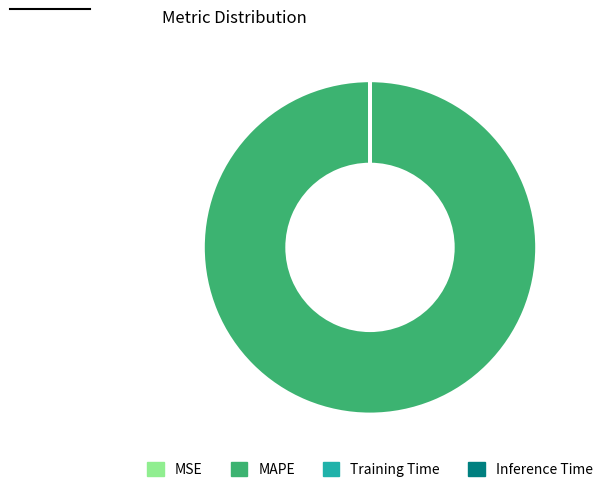

Is there any slice that represents more than half of the pie?

Yes